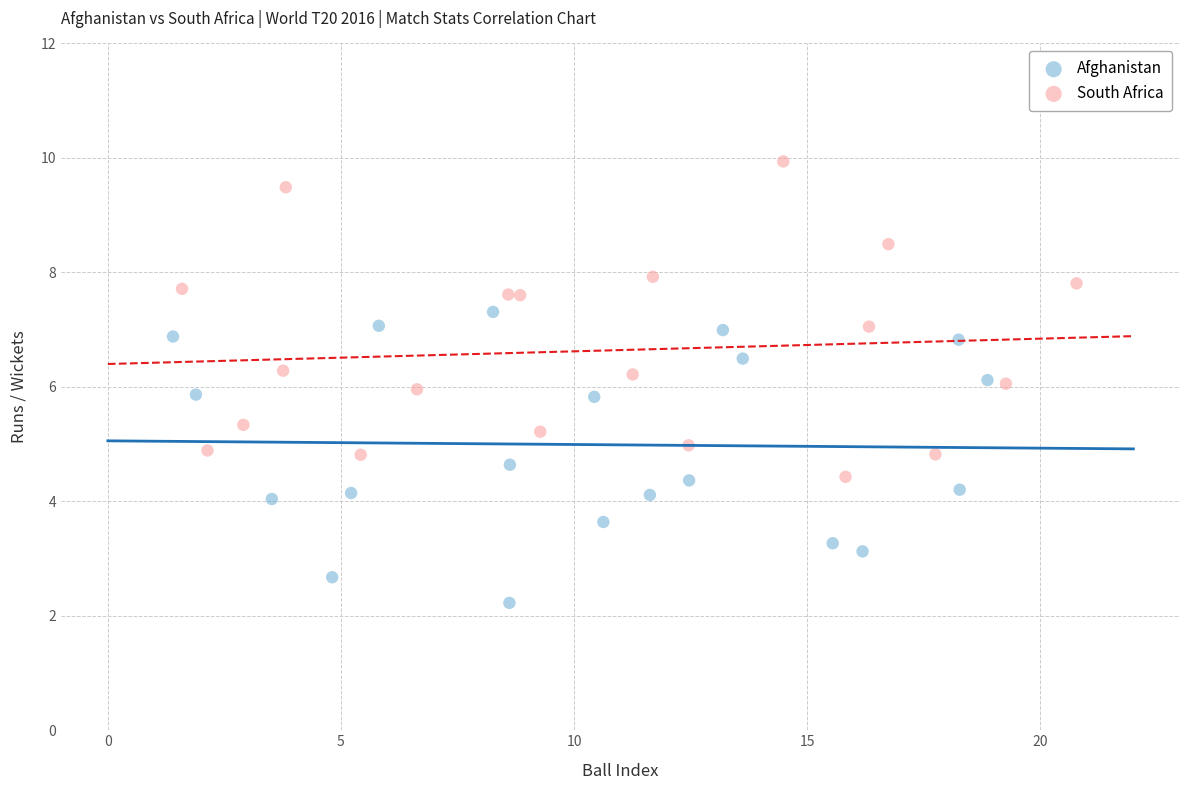

Which series contains the highest Y value?

South Africa